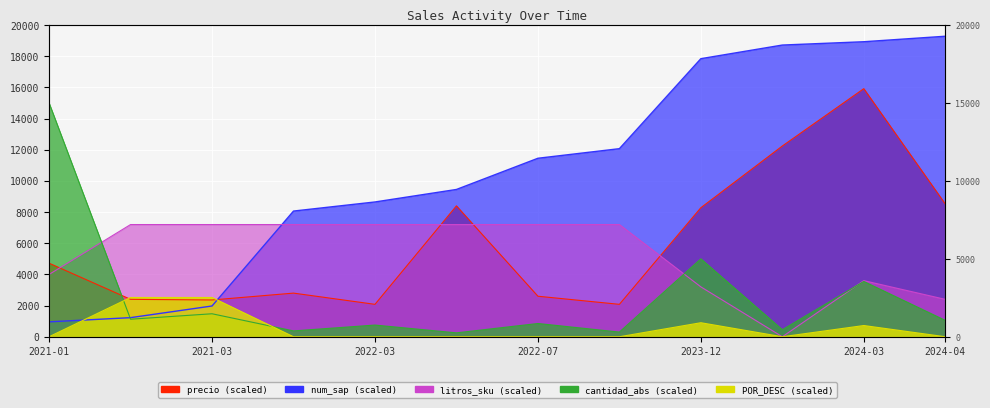

At which category does the chart reach its peak across all series?

2024-04